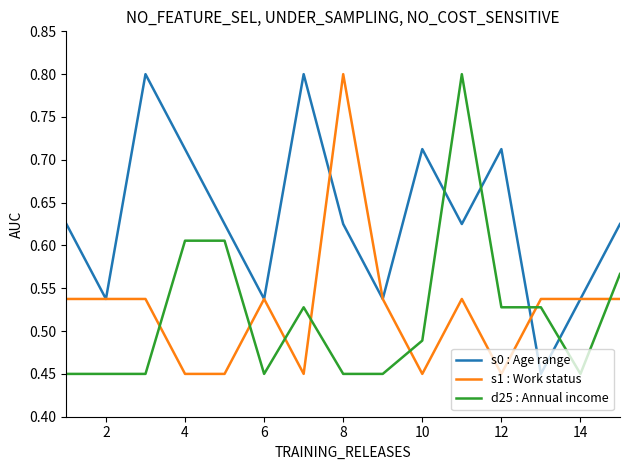

Which series ends up on top after the final intersection of d25 : Annual income and s0 : Age range?

s0 : Age range